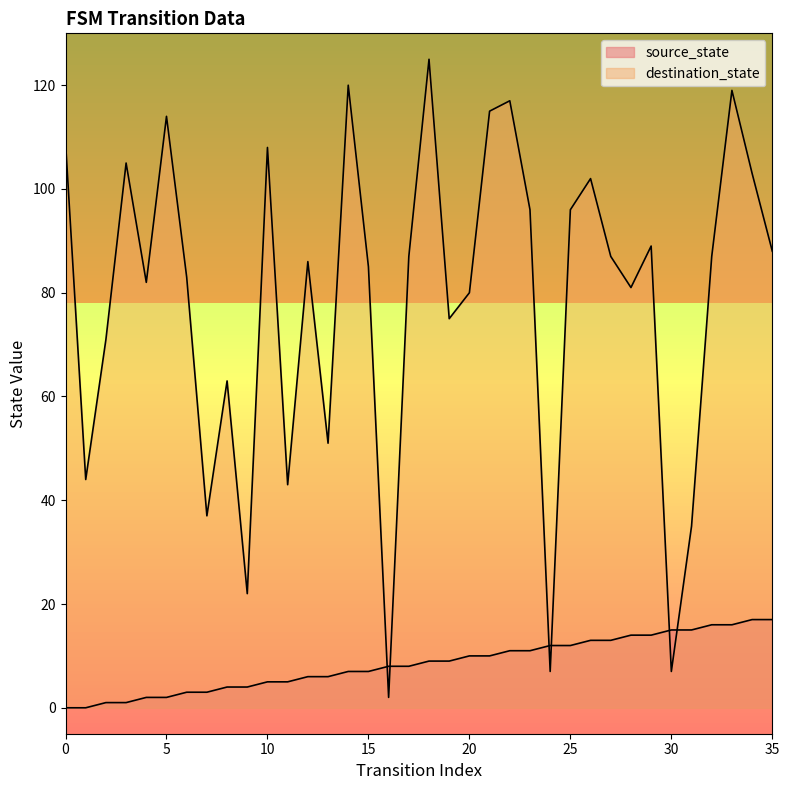

What is the spread (max minus min) of values at 24?

5